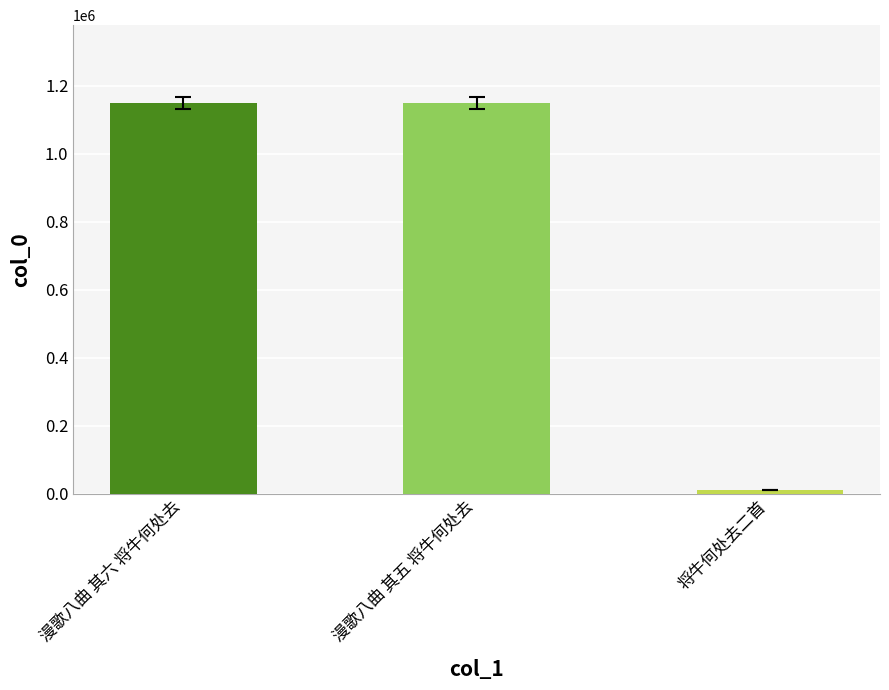

What is the label of the 3rd bar from the left?

将牛何处去二首